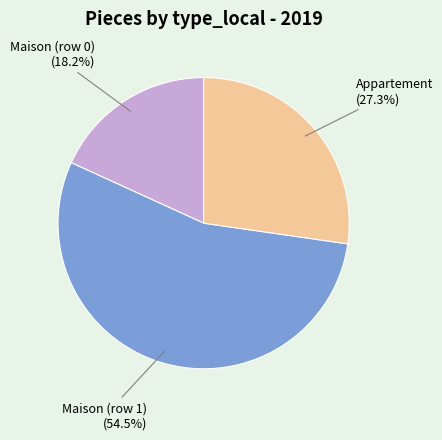

What percentage is NOT represented by Appartement?

72.7%